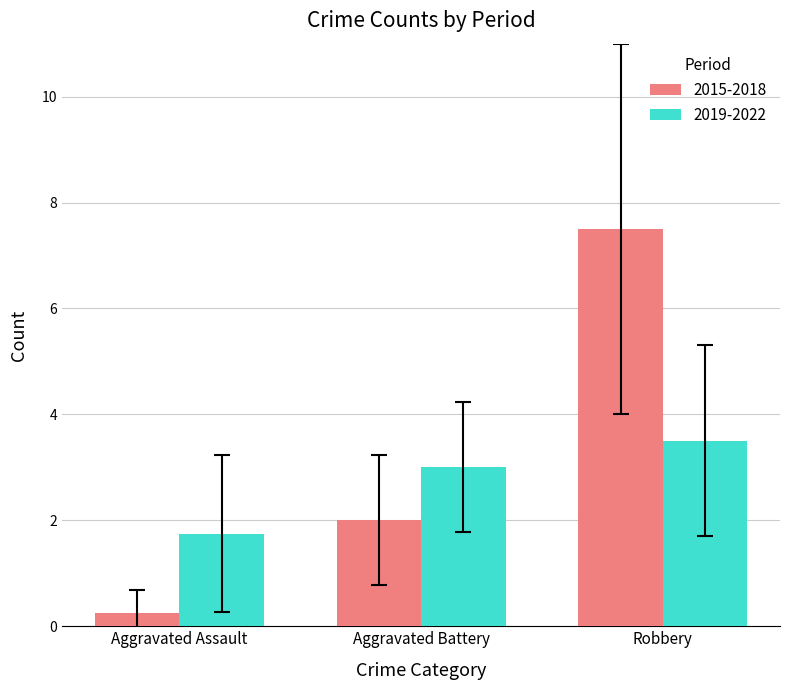

Are the bars horizontal?

No